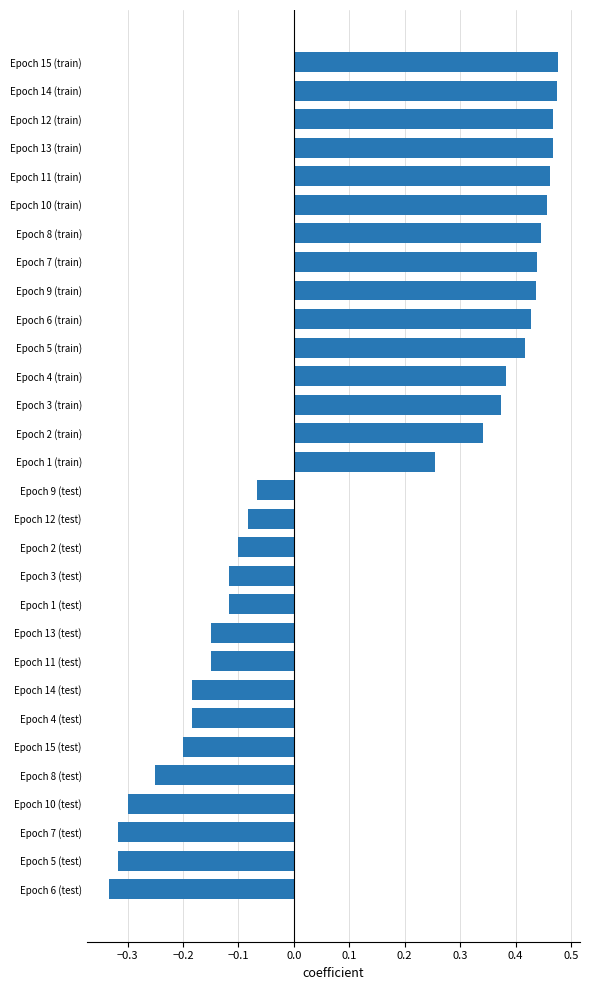

Which has a higher value, Epoch 2 (test) or Epoch 2 (train)?

Epoch 2 (train)